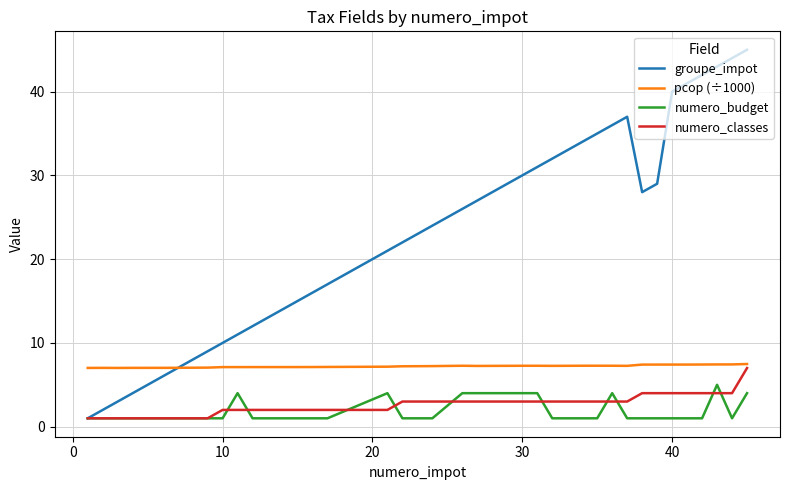

What is the greatest value displayed?

45.0